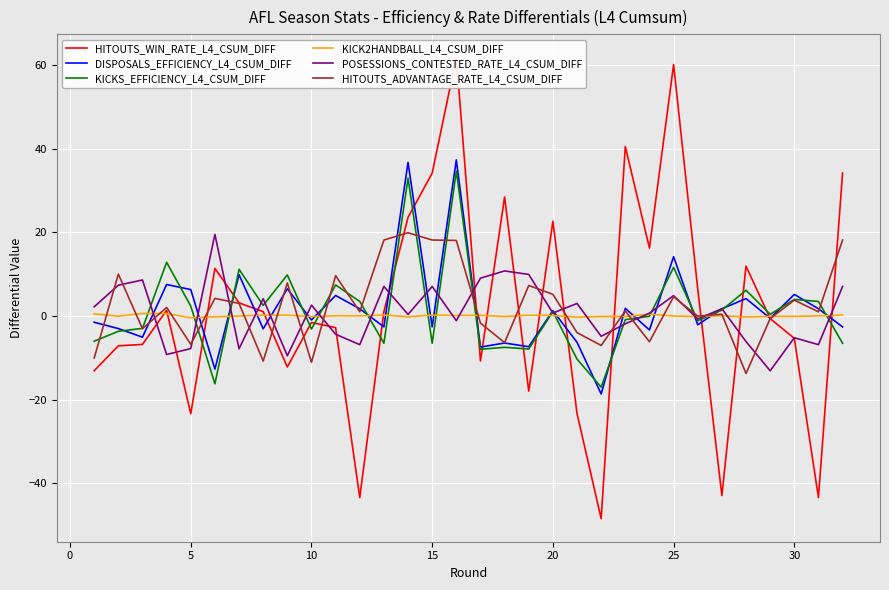

Is it true that HITOUTS_ADVANTAGE_RATE_L4_CSUM_DIFF equals 5.2 at 20?

True